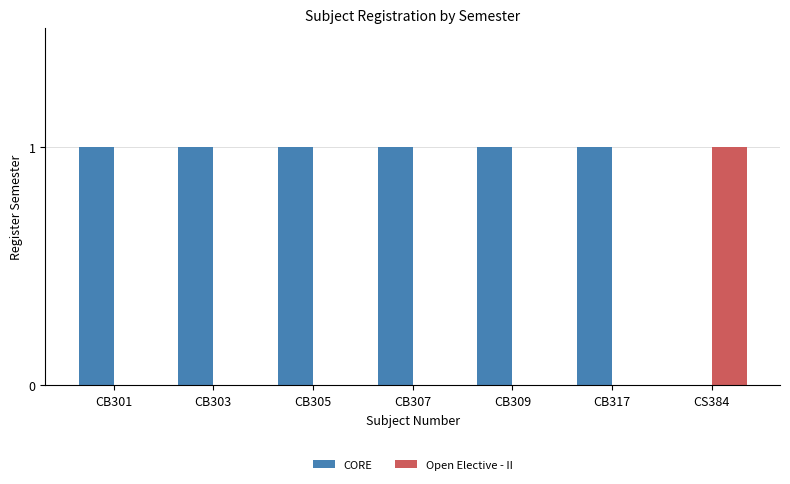

Reading right to left, transcribe all the data shown in this chart.

CORE: 0	1	1	1	1	1	1
Open Elective - II: 1	0	0	0	0	0	0